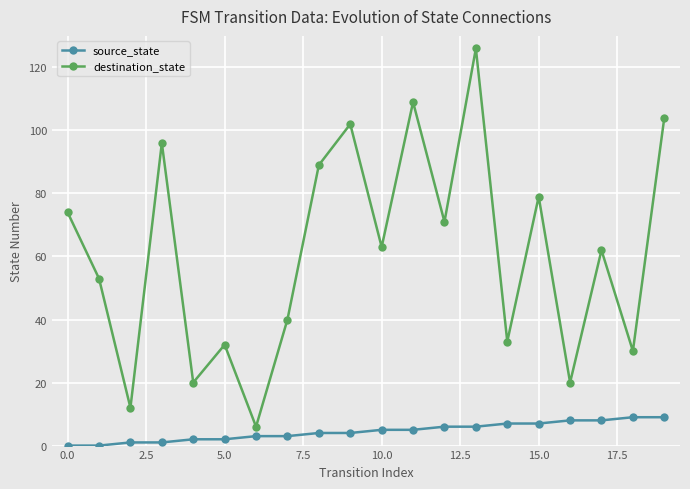

Rank the series by their maximum value, from highest to lowest.

destination_state, source_state